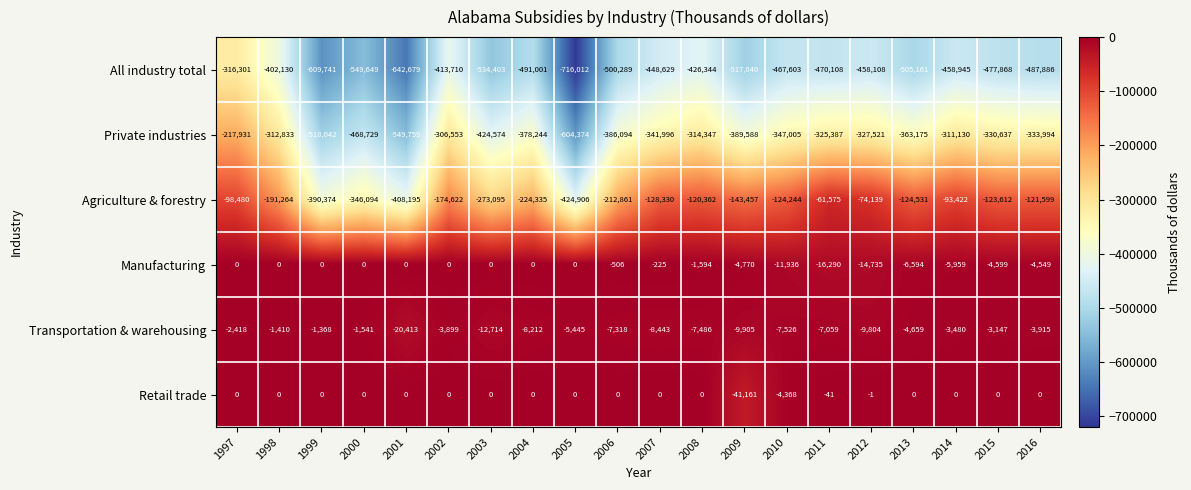

What is the difference between the highest and lowest values at 2006?

500289